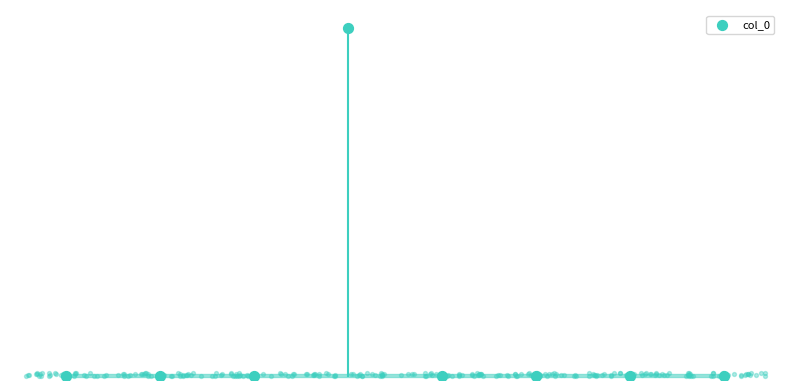

Approximately how many times larger is the value at 庭梧七首 其七 compared to 庭梧七首 其一?

1.0